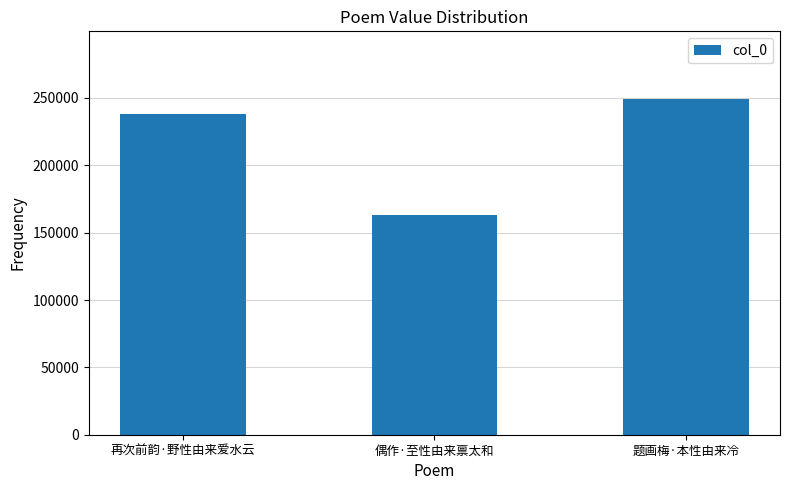

The value at 偶作·至性由来禀太和 is 163244. True or false?

True